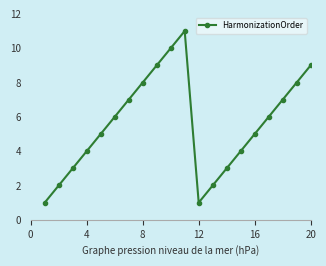

Does the chart display data point markers on the line(s)?

Yes